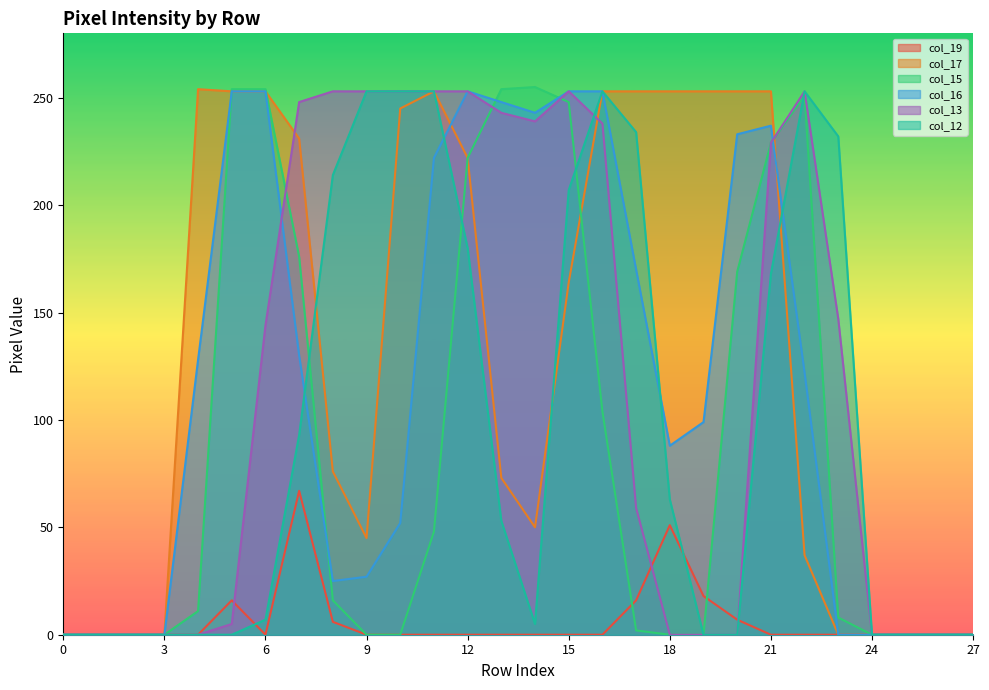

How many lines are shown in the chart?

6